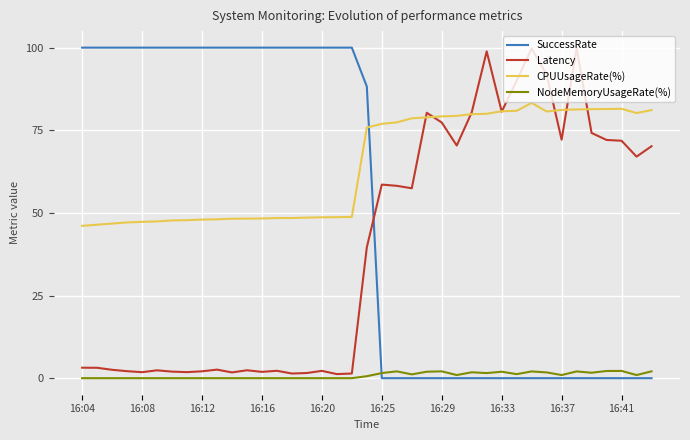

True or false: SuccessRate and CPUUsageRate(%) cross at least once.

True